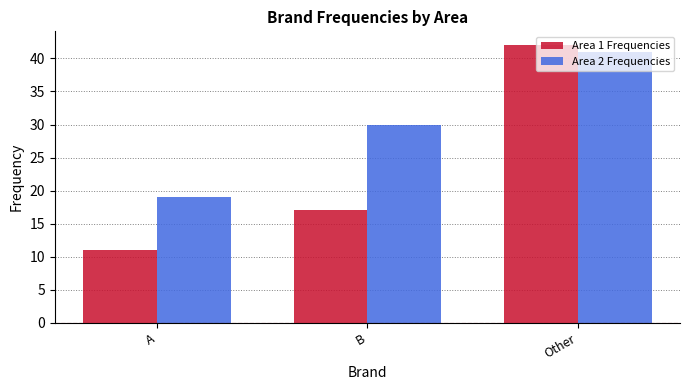

True or false: Area 2 Frequencies has a value of 41 at Other.

True